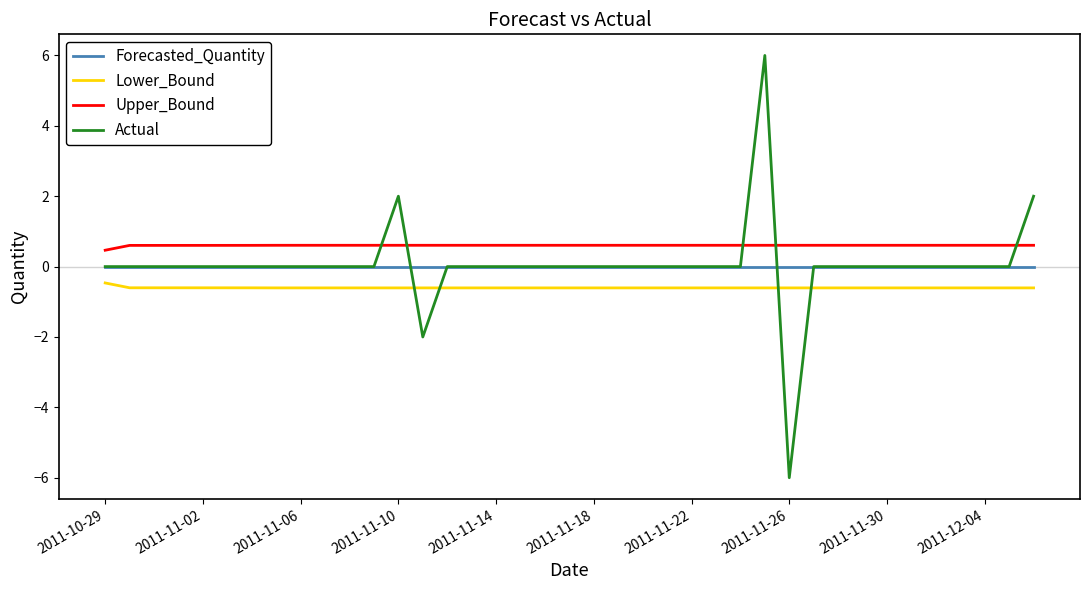

True or false: Lower_Bound and Upper_Bound intersect in this chart.

False